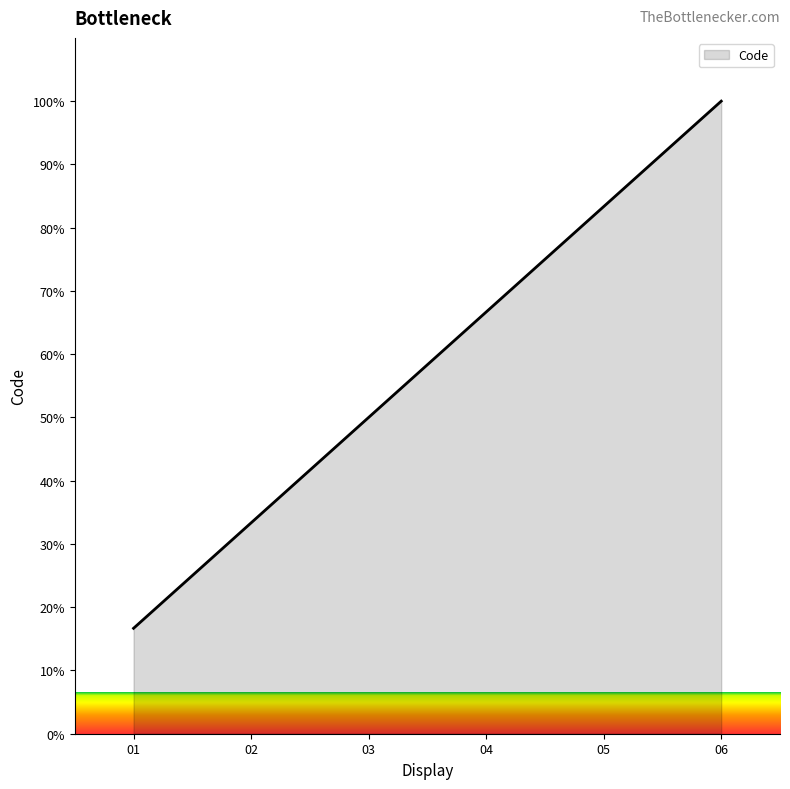

Read the value at 05.

83.3